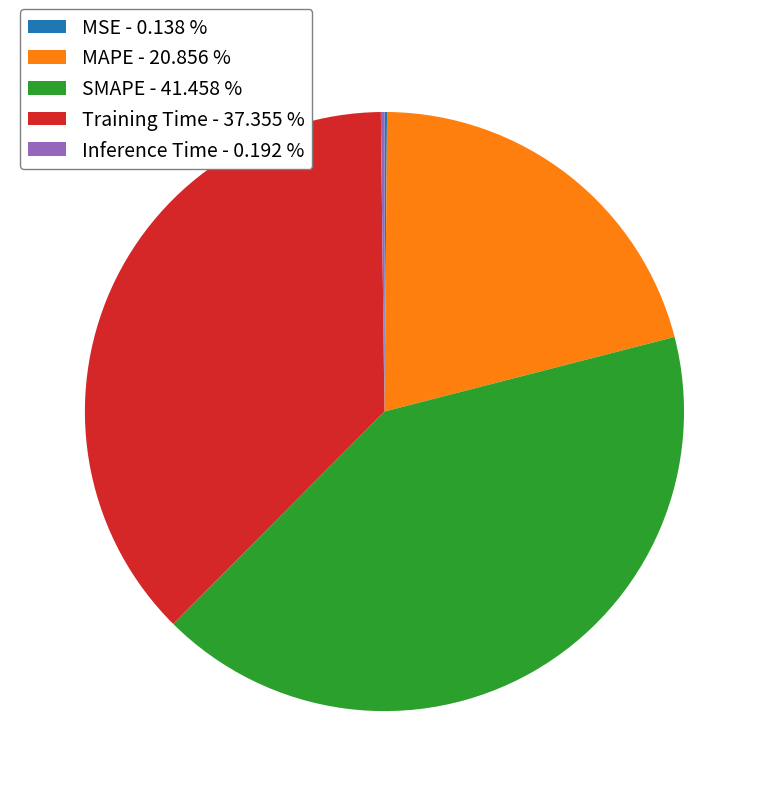

What is the largest slice in the pie chart?

SMAPE